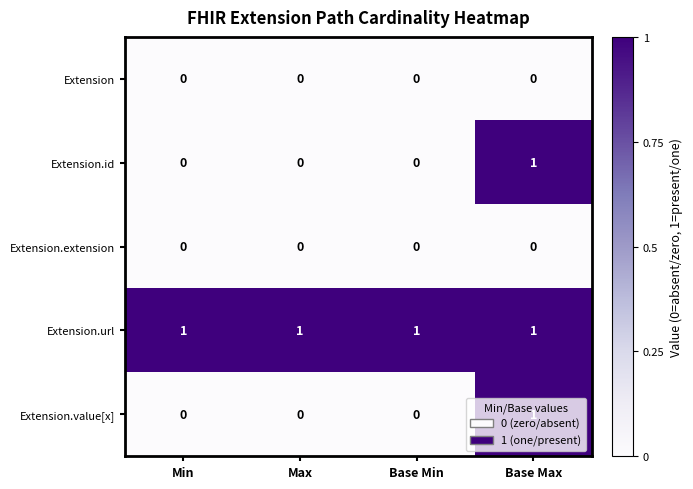

What is the sum of all Extension.url values?

4